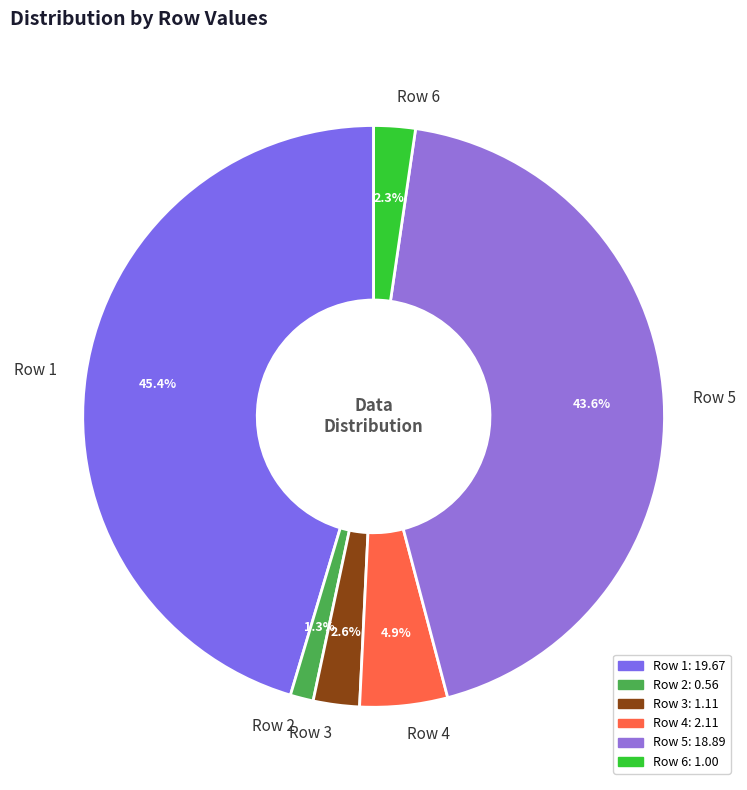

Combined, do Row 2 and Row 6 account for over 50%?

No